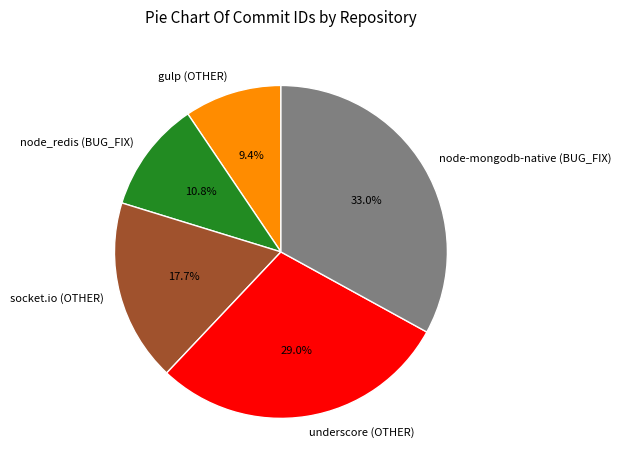

To the nearest percent, what portion does socket.io (OTHER) represent?

18%